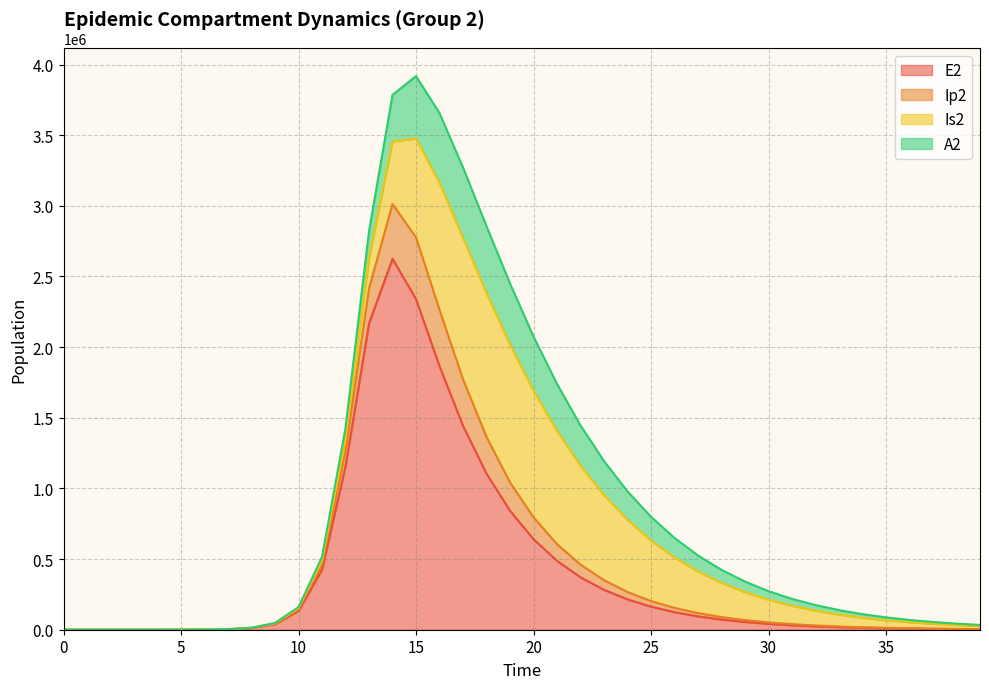

At which category is the sum across all series the highest?

15